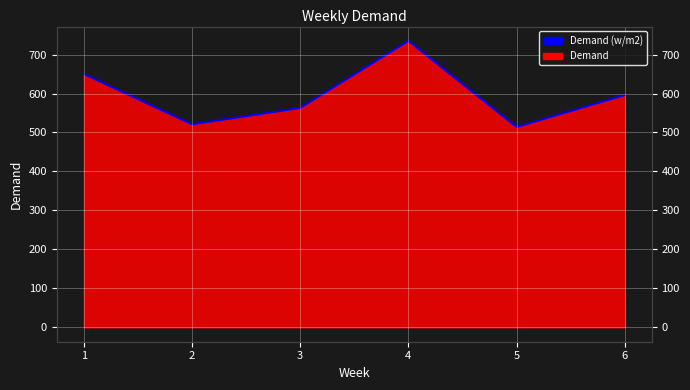

What is the average value?

596